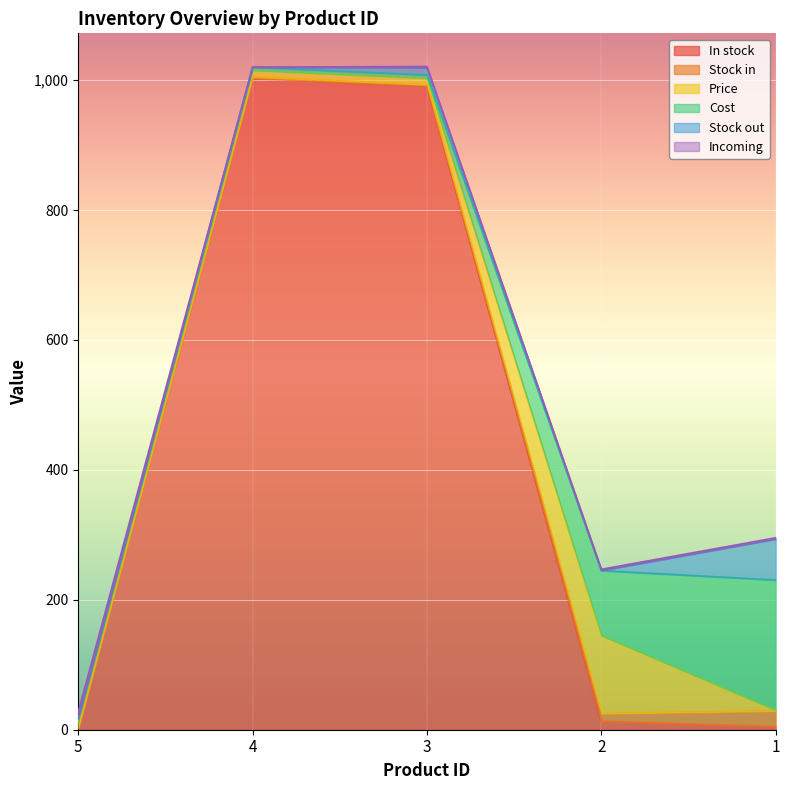

True or false: In stock has a value of 645.7 at 4.

False